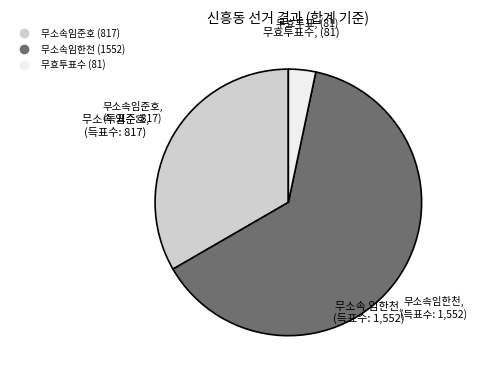

Is there any slice that represents more than half of the pie?

Yes